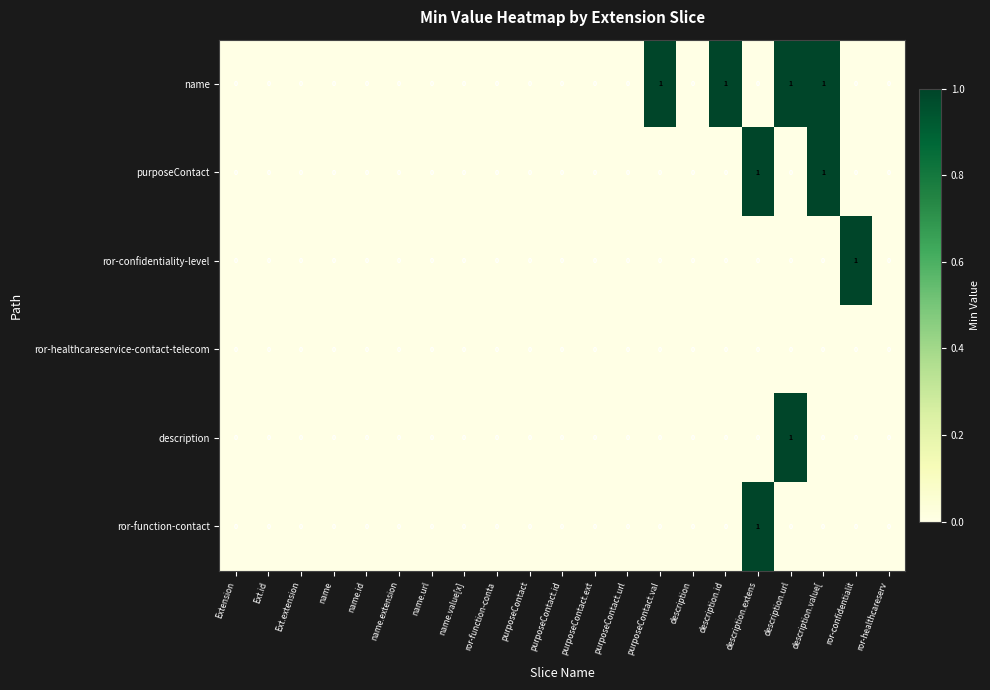

Between purposeContact.ext and ror-confidentialit, which series saw the biggest shift?

ror-confidentiality-level